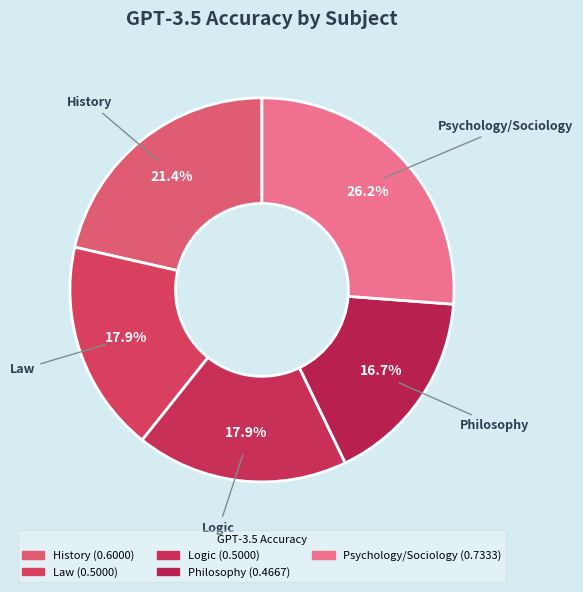

True or false: History accounts for 8% of the total.

False